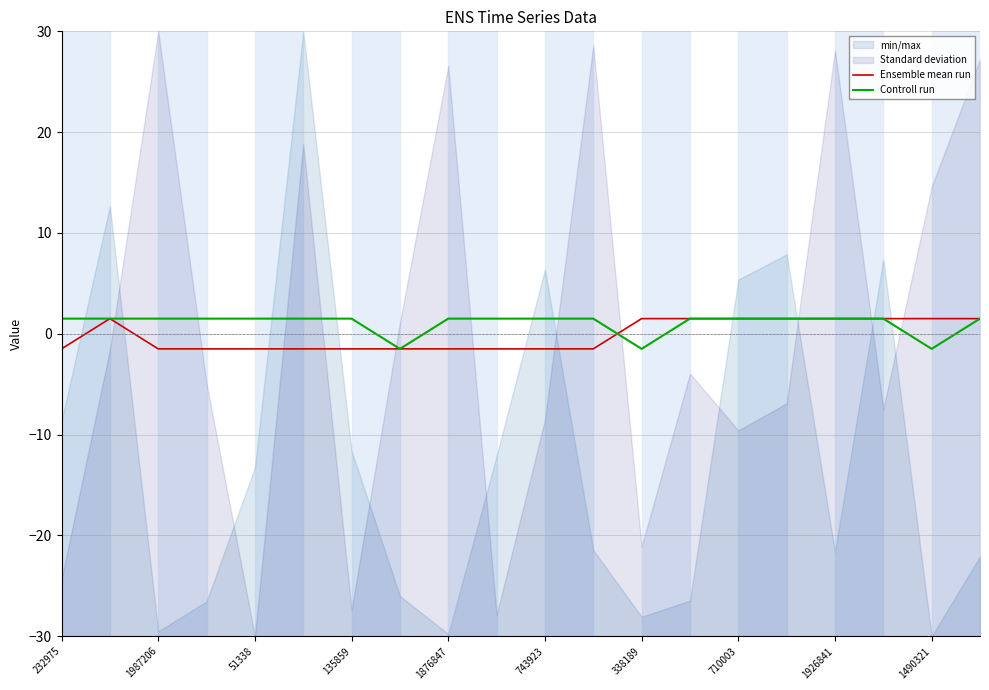

At how many categories does at least one series exceed 0?

19